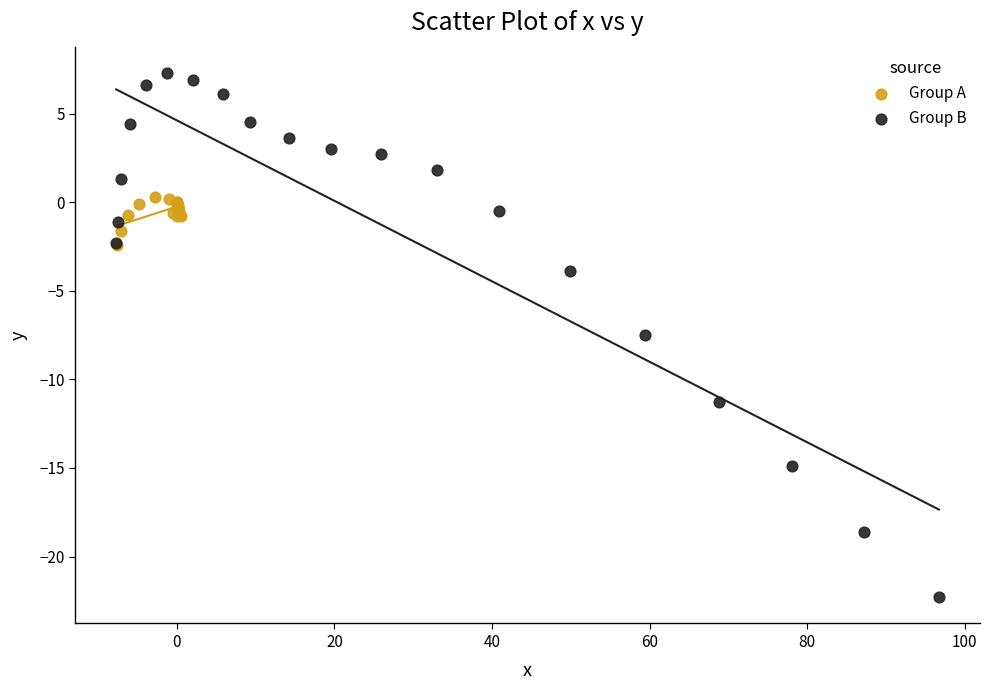

Which series reaches the maximum Y coordinate?

Group B